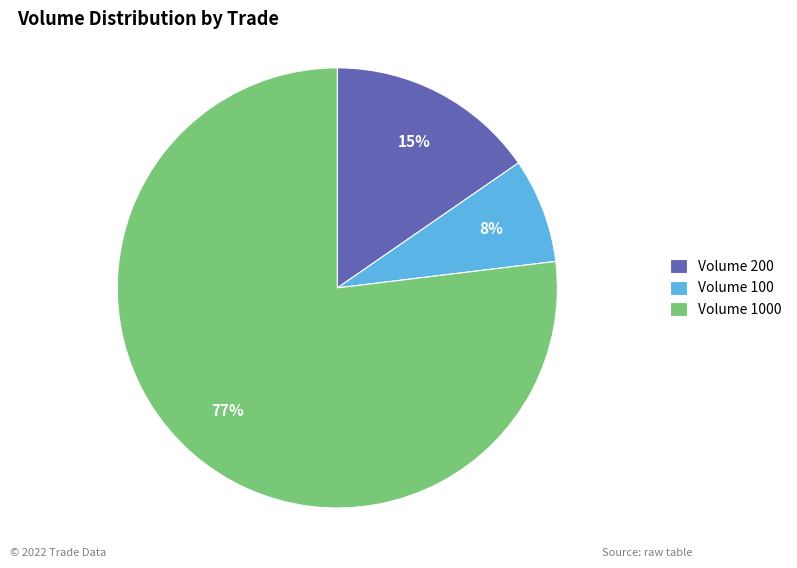

Is there any slice that represents more than half of the pie?

Yes